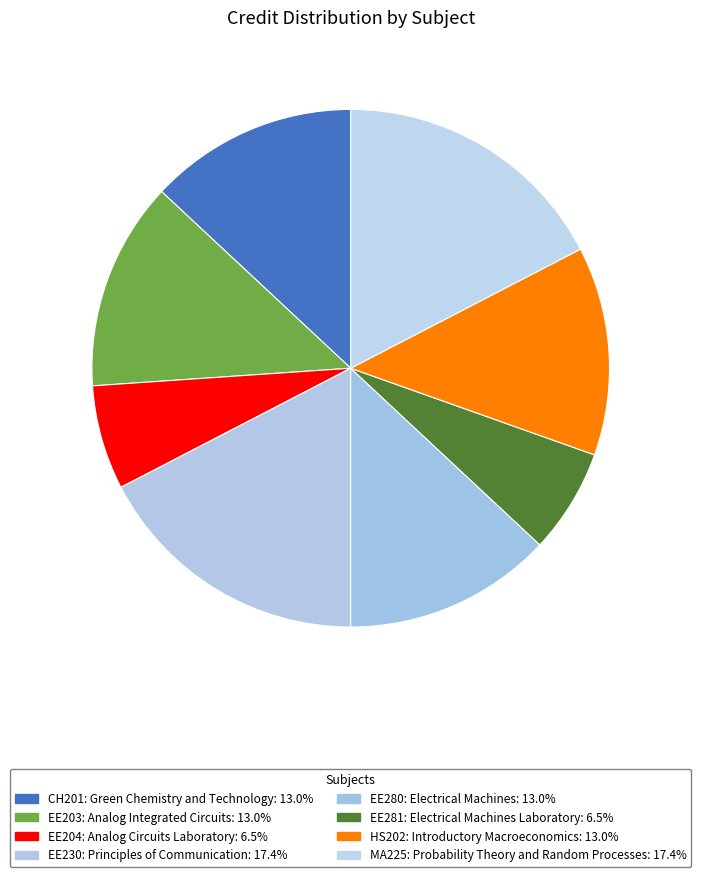

Is it true that CH201: Green Chemistry and Technology is 13% of the pie?

True